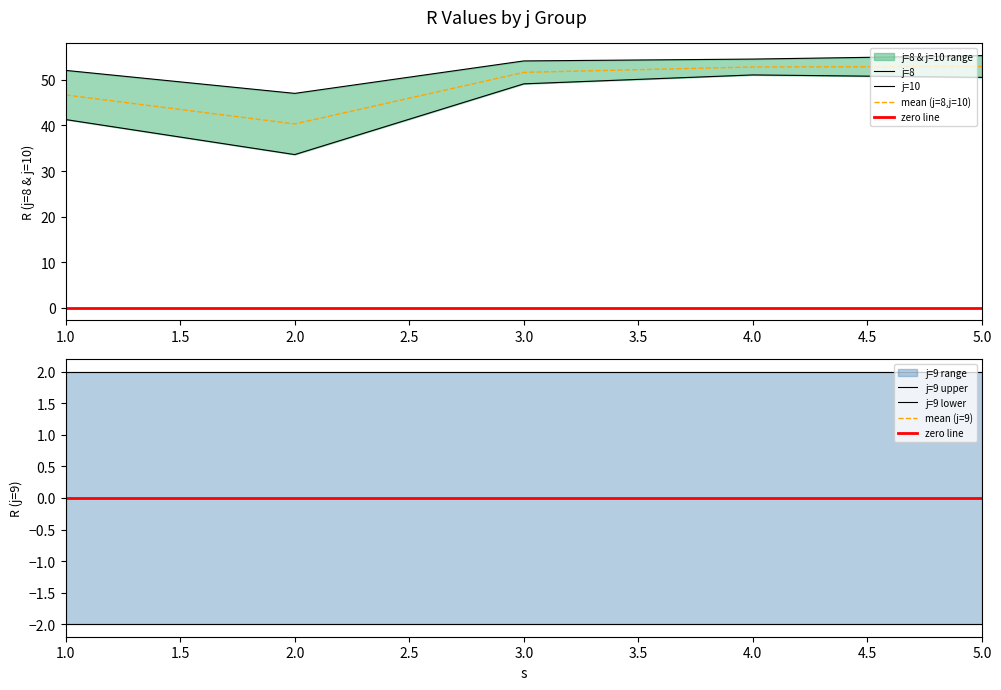

The mean (j=8,j=10) series shows 51.6 at 3.0. True or false?

True